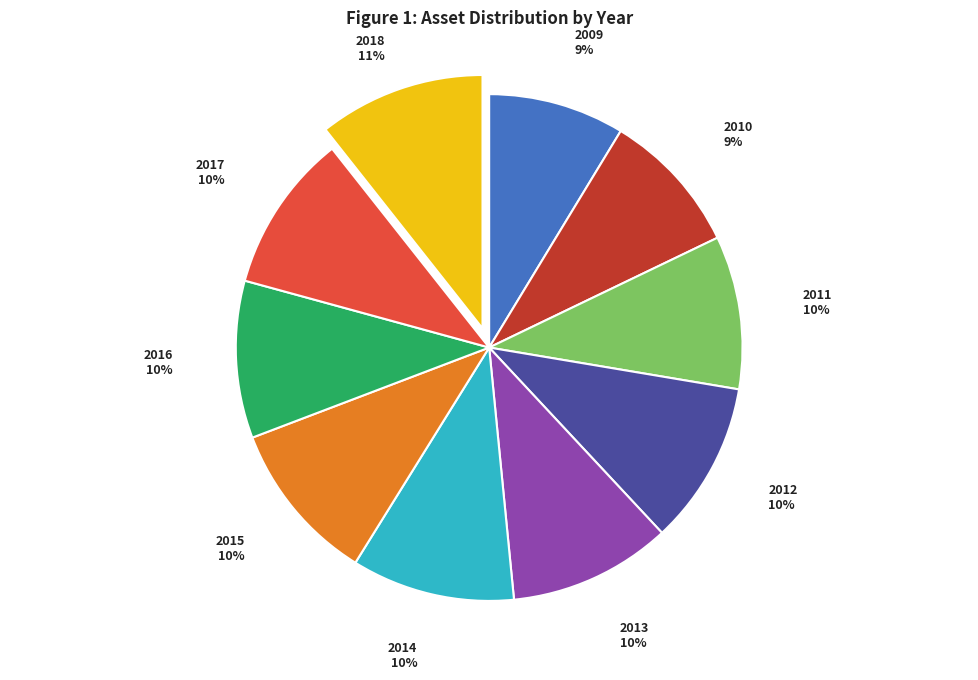

Between 2017 and 2010, which is larger?

2017